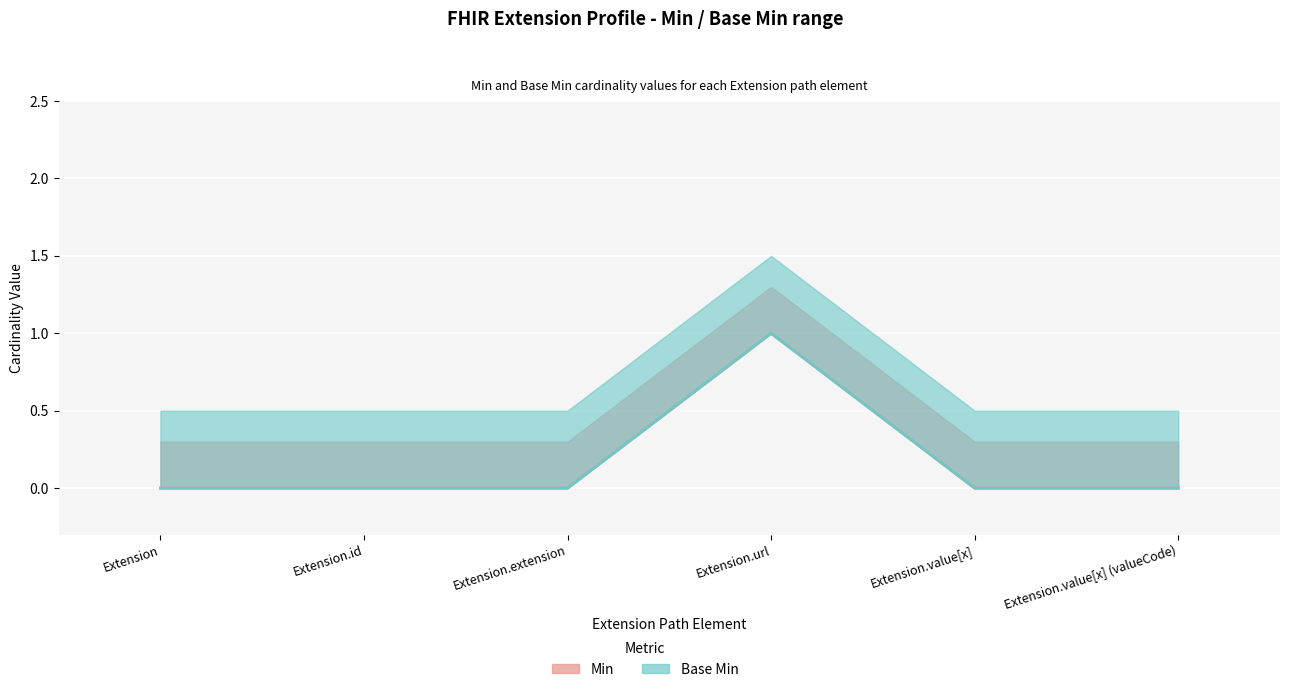

What position from the right is Extension.value[x] (valueCode)?

1